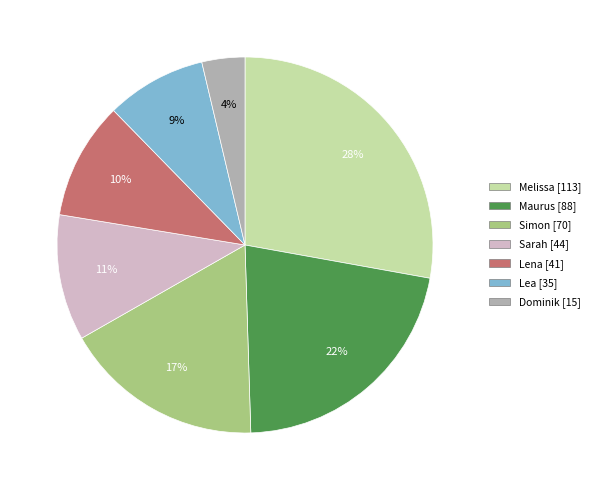

Do Simon and Melissa together represent more than half of the pie?

No